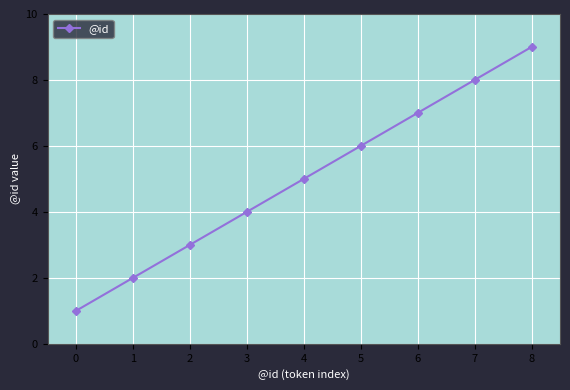

Does the chart display data point markers on the line(s)?

Yes